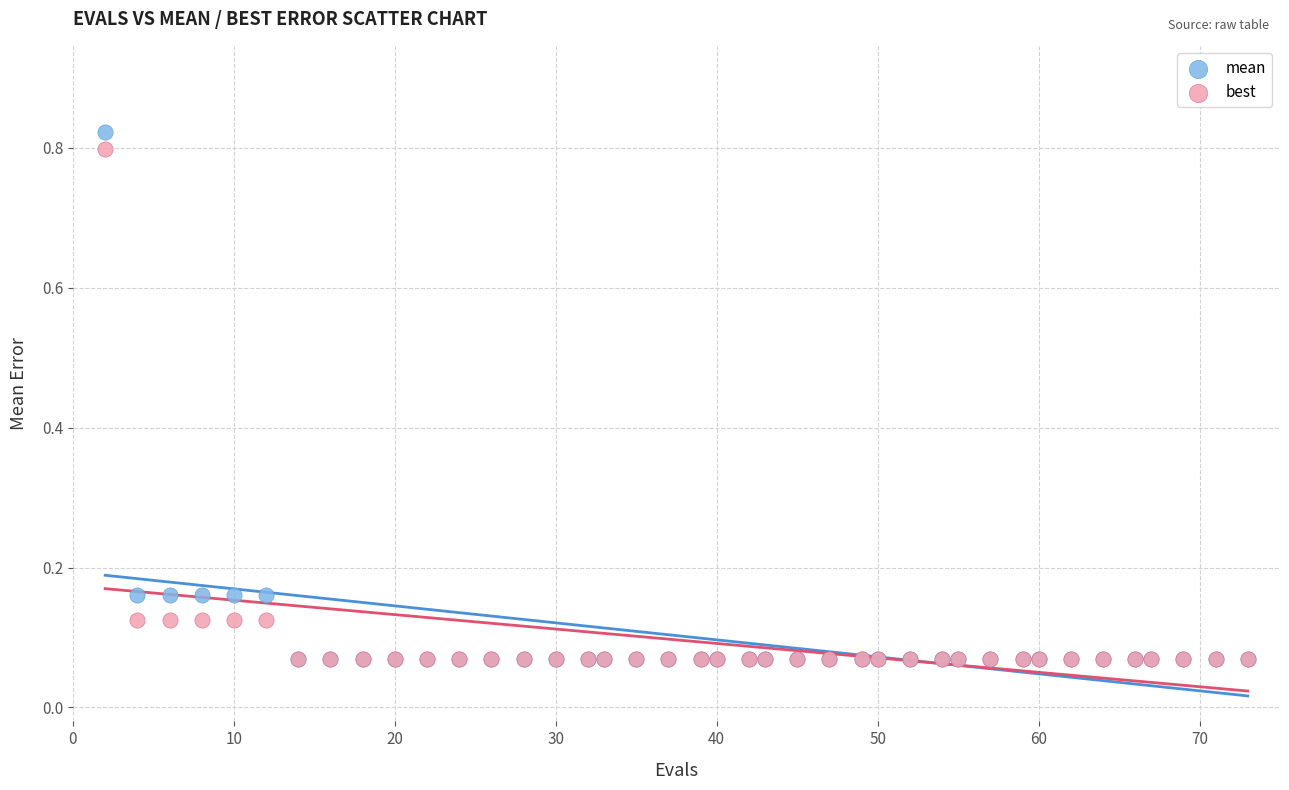

What are all the series names shown in the legend?

mean, best